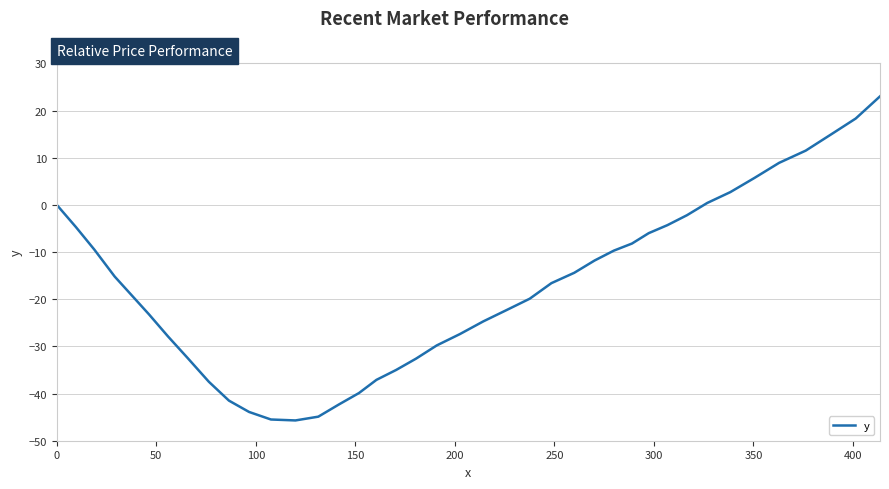

How many categories are shown in the chart?

40